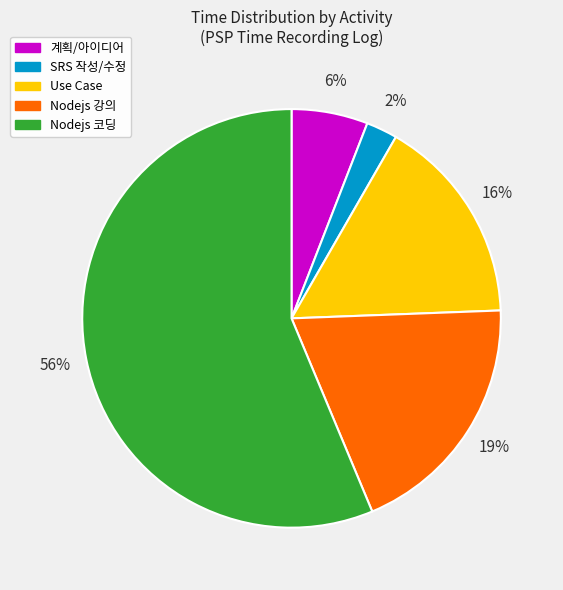

Is there any slice that represents more than half of the pie?

Yes